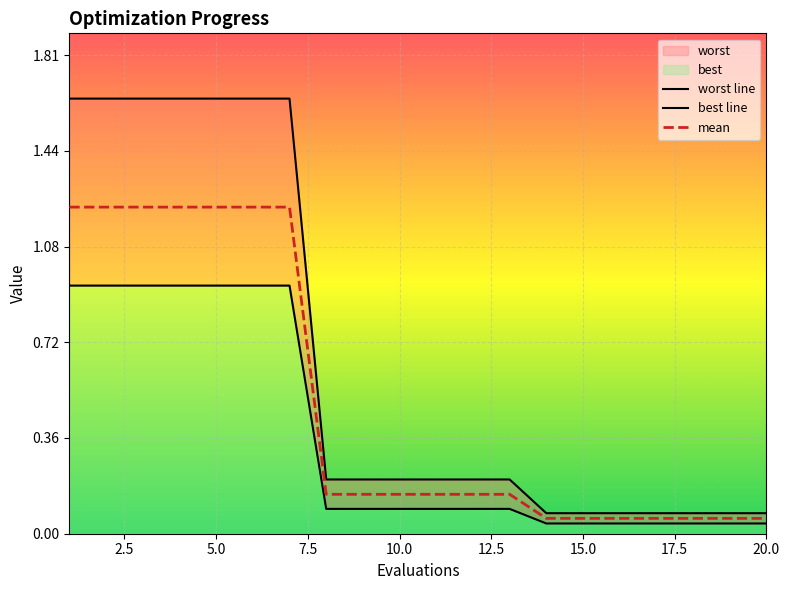

Reading left to right, list all the values displayed in this chart.

worst line: 1.6	1.6	1.6	1.6	1.6	1.6	1.6	0.2	0.2	0.2	0.2	0.2	0.2	0.1	0.1	0.1	0.1	0.1	0.1	0.1
best line: 0.9	0.9	0.9	0.9	0.9	0.9	0.9	0.1	0.1	0.1	0.1	0.1	0.1	0.0	0.0	0.0	0.0	0.0	0.0	0.0
mean: 1.2	1.2	1.2	1.2	1.2	1.2	1.2	0.1	0.1	0.1	0.1	0.1	0.1	0.1	0.1	0.1	0.1	0.1	0.1	0.1